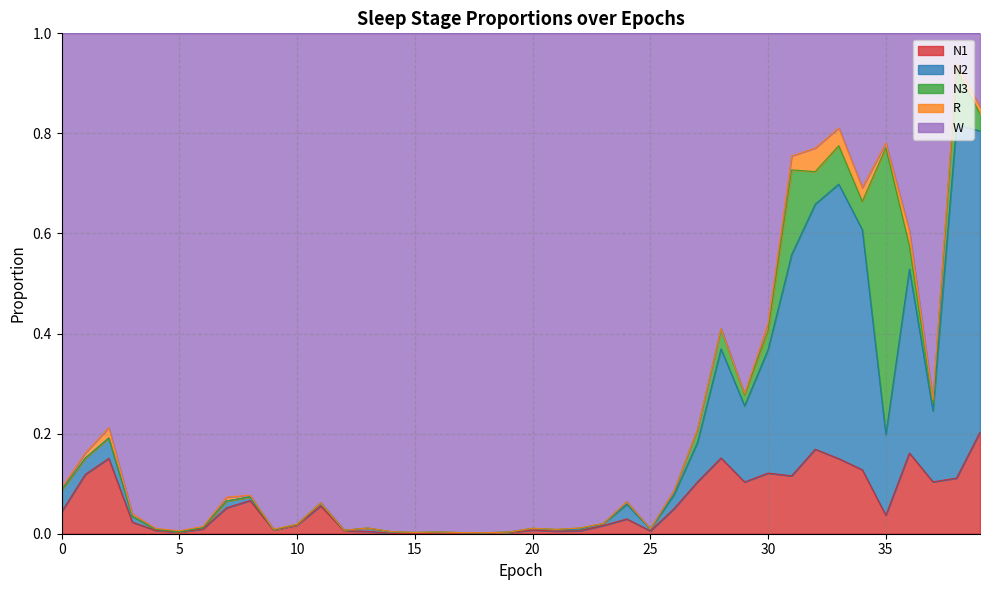

True or false: W has more than 1 interior local peaks.

True